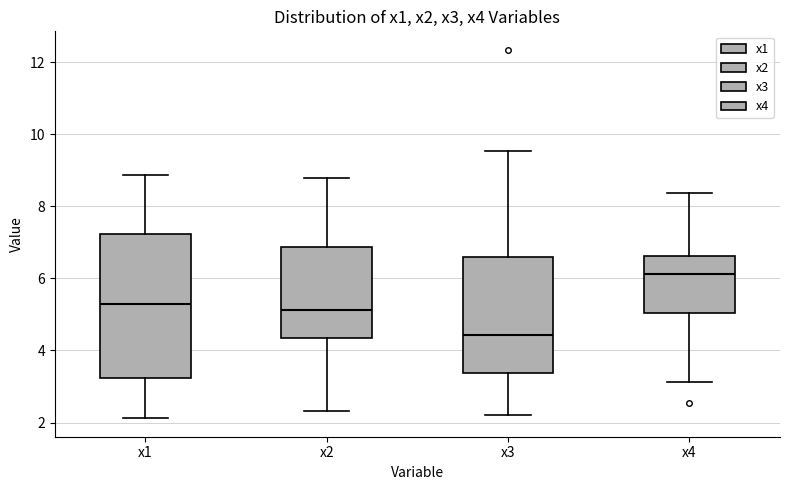

Reading left to right, transcribe this box plot: for each box, give where its median line is, the range the box spans, and where its two whiskers end, as read against the y-axis. The values are not printed on the chart, so give them approximately, as read against the axis.

x1: median 5.2, box 3.2 to 7.2, whiskers 2.2 to 8.8
x2: median 5.2, box 4.4 to 6.8, whiskers 2.4 to 8.8
x3: median 4.4, box 3.4 to 6.6, whiskers 2.2 to 9.6
x4: median 6.2, box 5.0 to 6.6, whiskers 3.2 to 8.4